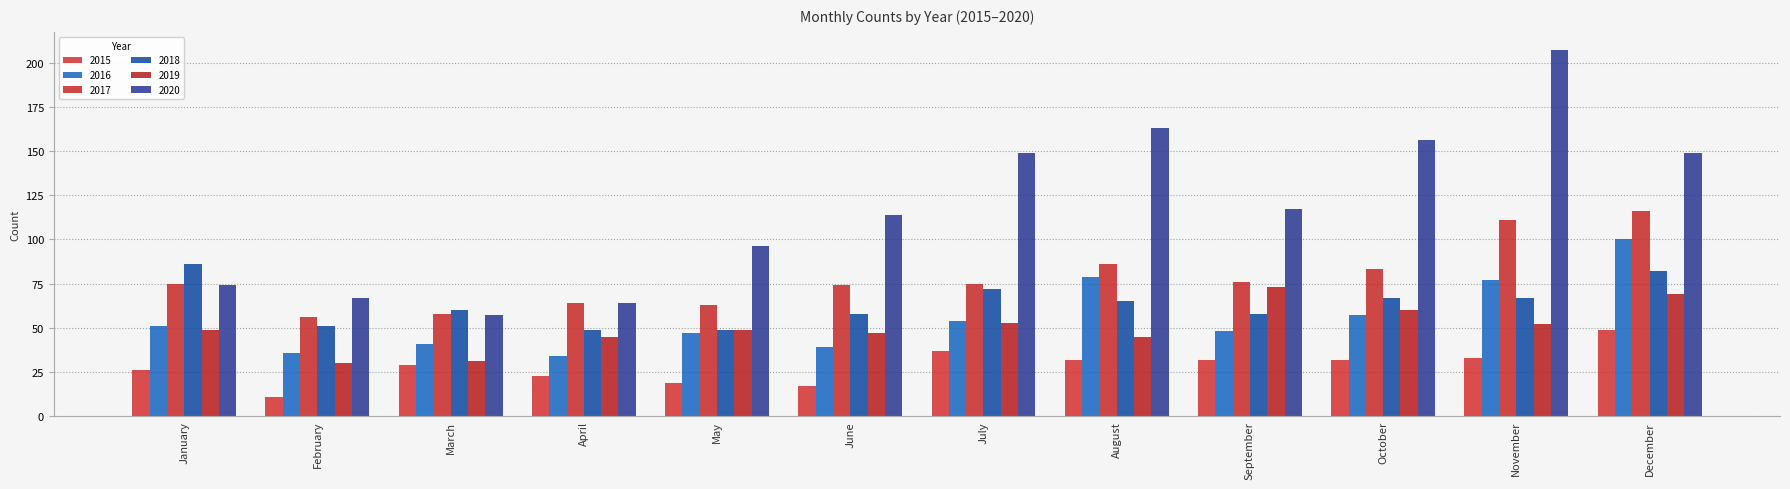

What value does the 2019 series have at October?

60